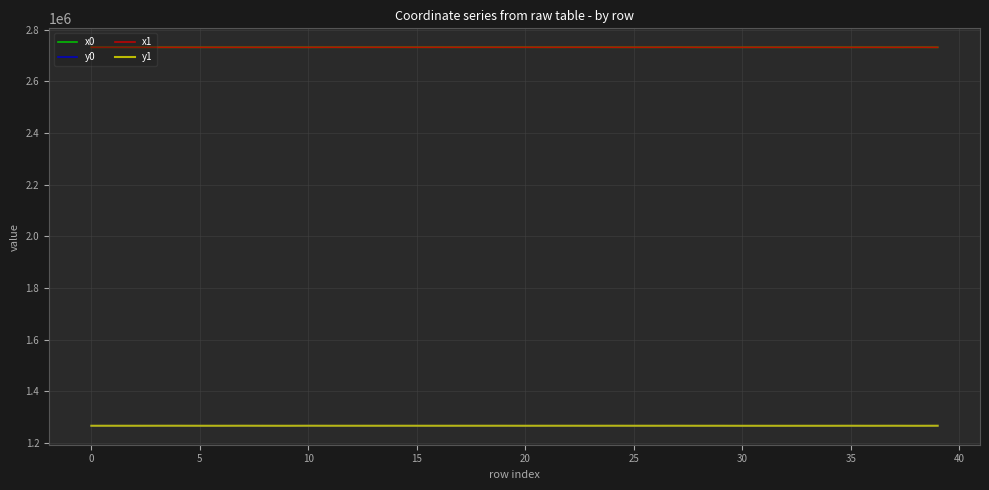

True or false: y0 and x0 intersect in this chart.

False